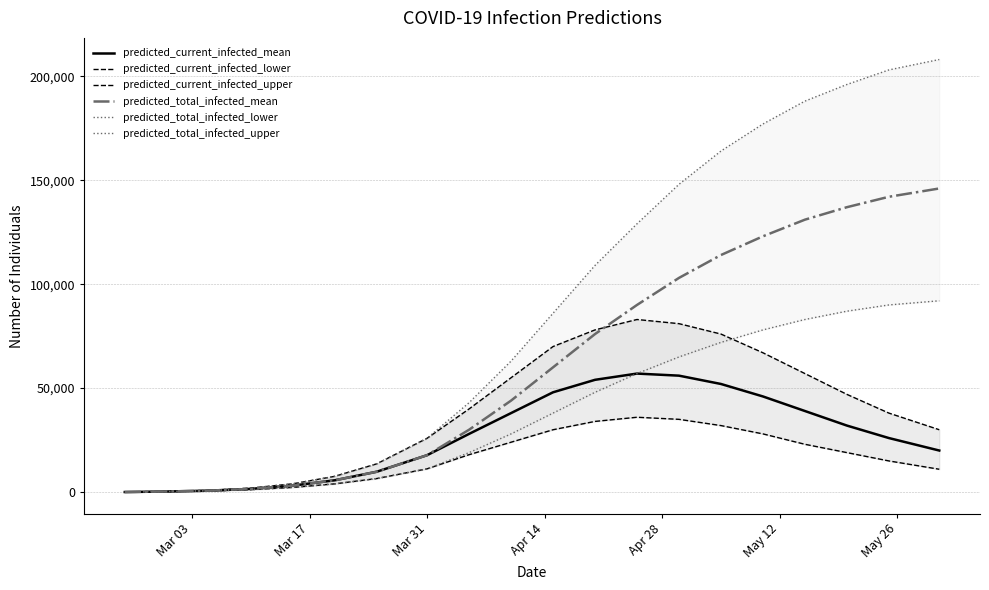

Is this an area chart (filled region under the line)?

No